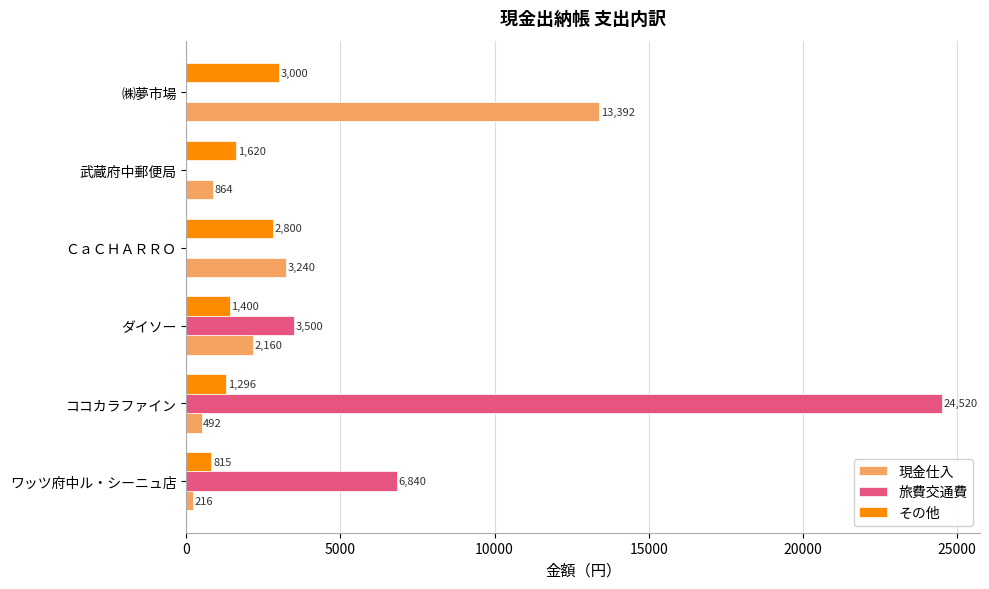

The 現金仕入 series shows 22680 at ㈱夢市場. True or false?

False